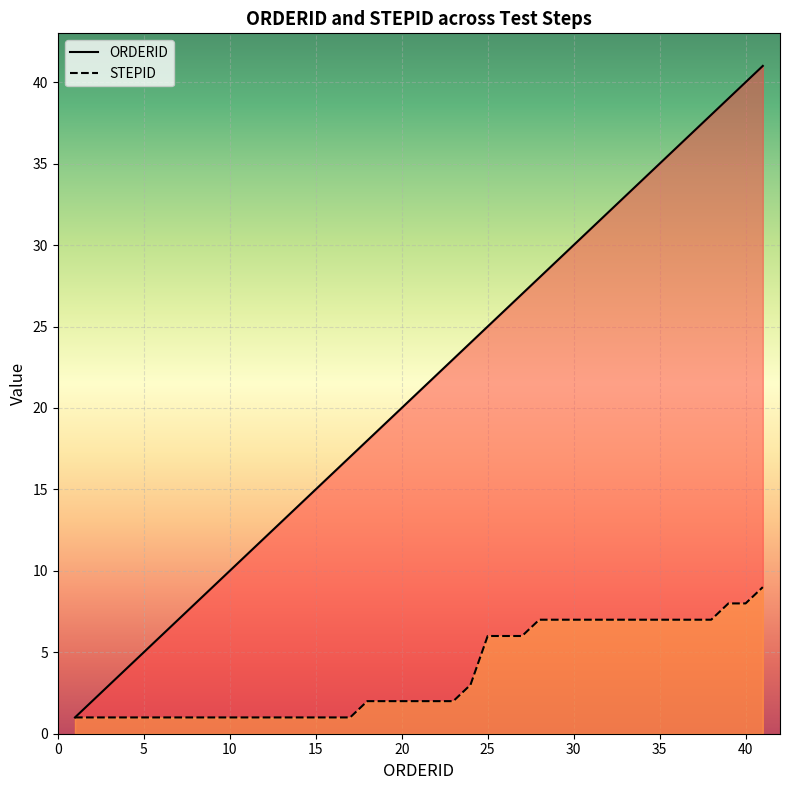

True or false: STEPID has more than 2 interior local peaks.

False